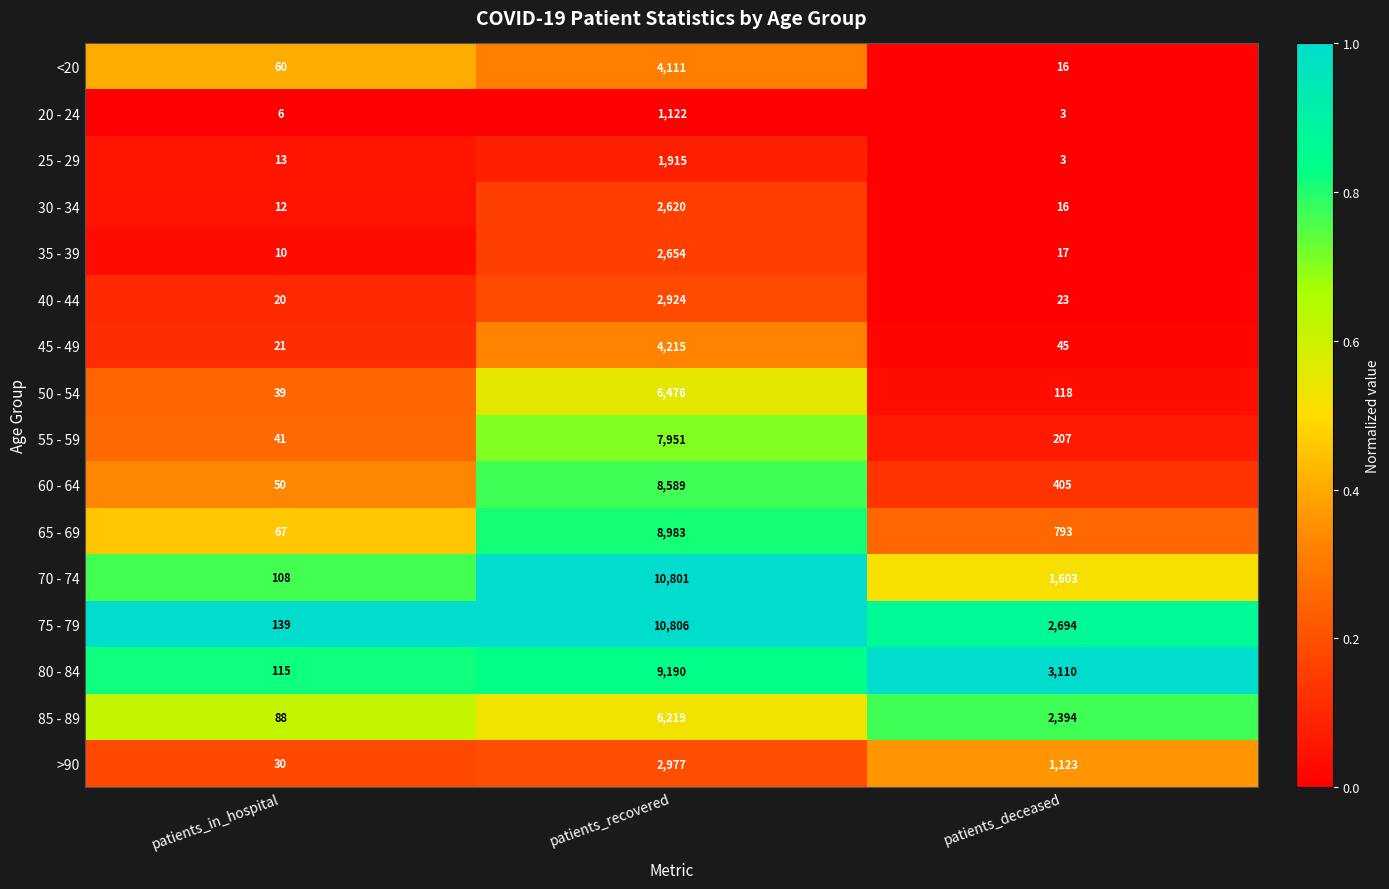

Is it true that 55 - 59 equals 341 at patients_deceased?

False